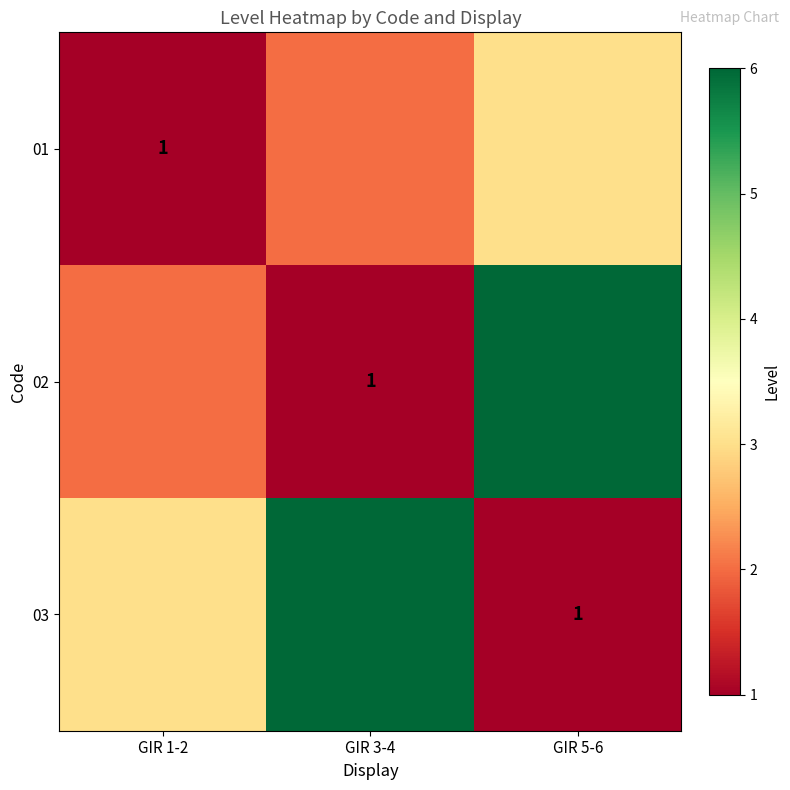

Is it true that 02 equals 2 at GIR 3-4?

False